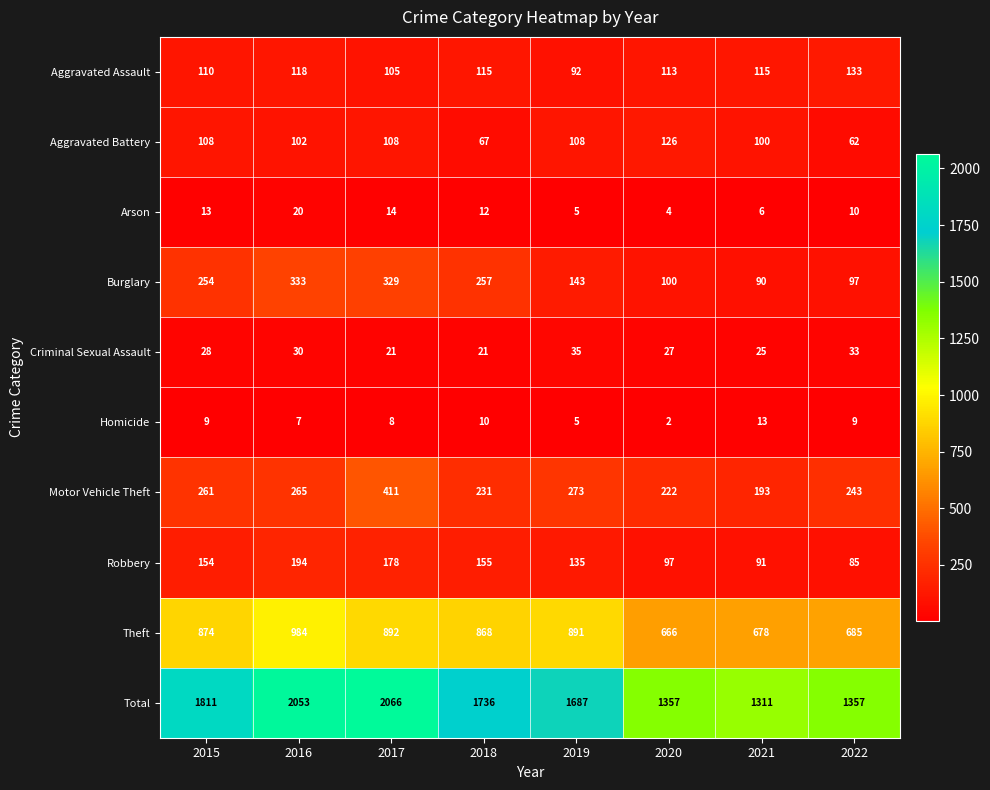

At which label is Aggravated Battery closest to 94?

2021